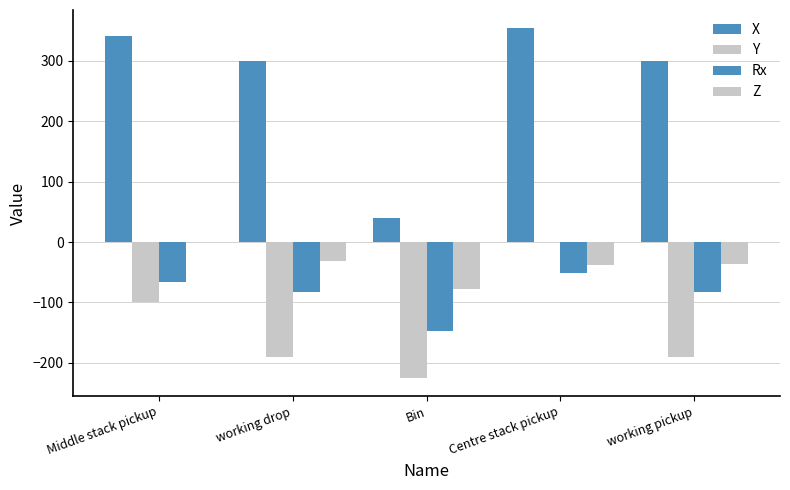

Reading left to right, transcribe all the data shown in this chart.

X: Middle stack pickup=341.9	working drop=300.0	Bin=40.2	Centre stack pickup=355.1	working pickup=300.0
Y: Middle stack pickup=-99.6	working drop=-190.3	Bin=-225.7	Centre stack pickup=0.1	working pickup=-190.3
Rx: Middle stack pickup=-66.8	working drop=-82.9	Bin=-146.8	Centre stack pickup=-50.6	working pickup=-82.9
Z: Middle stack pickup=0.0	working drop=-31.8	Bin=-77.3	Centre stack pickup=-38.4	working pickup=-35.8